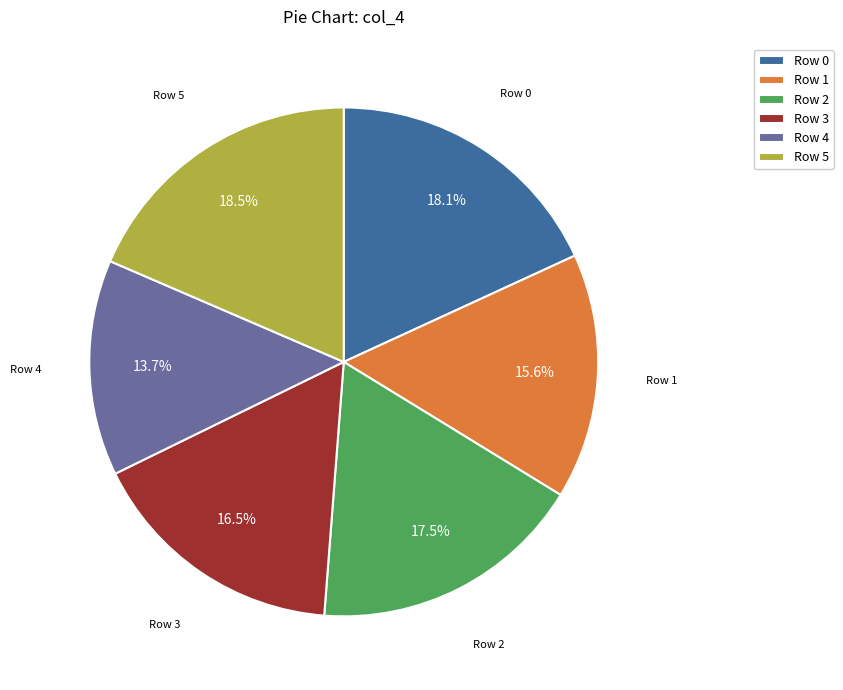

What is the total percentage of Row 4 and Row 5?

32.2%